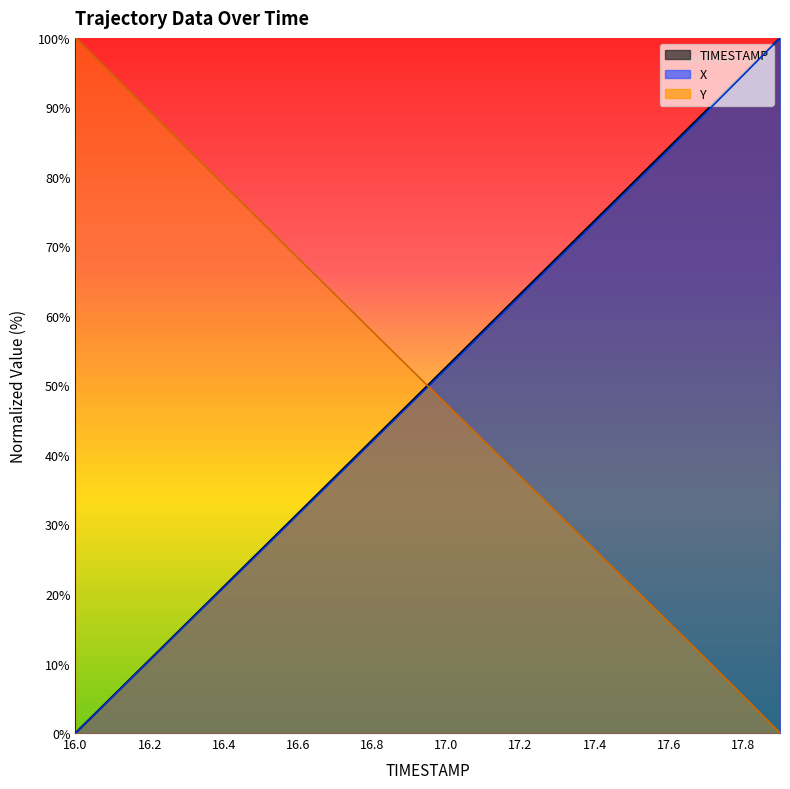

Which has a higher value, 16.0 or 17.1?

17.1